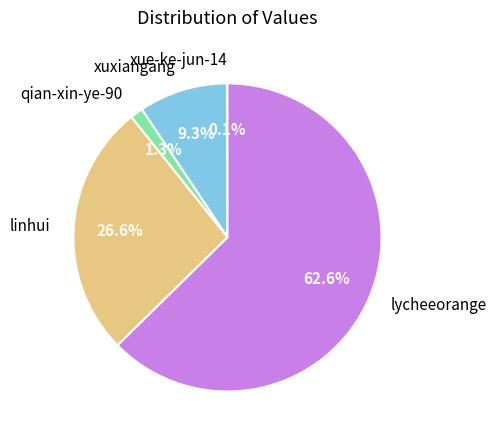

What is the largest slice in the pie chart?

lycheeorange